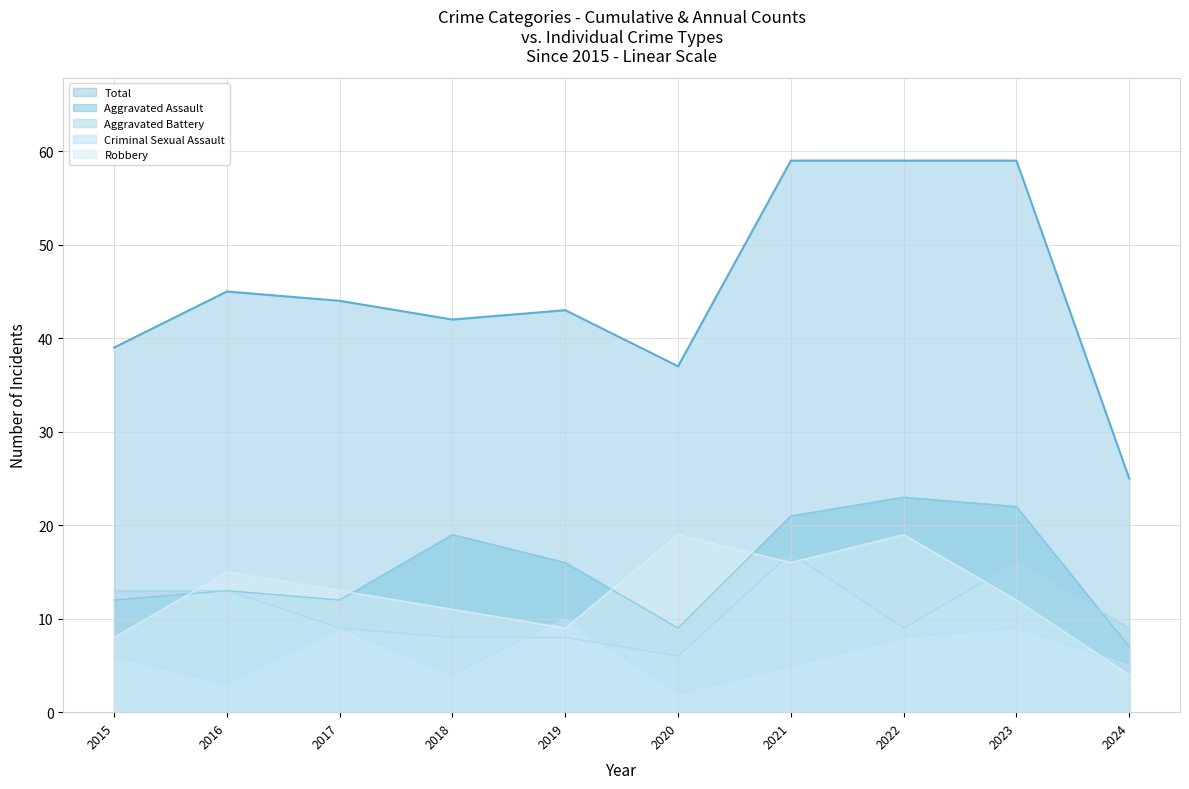

At which category does Robbery reach its first local peak?

2016